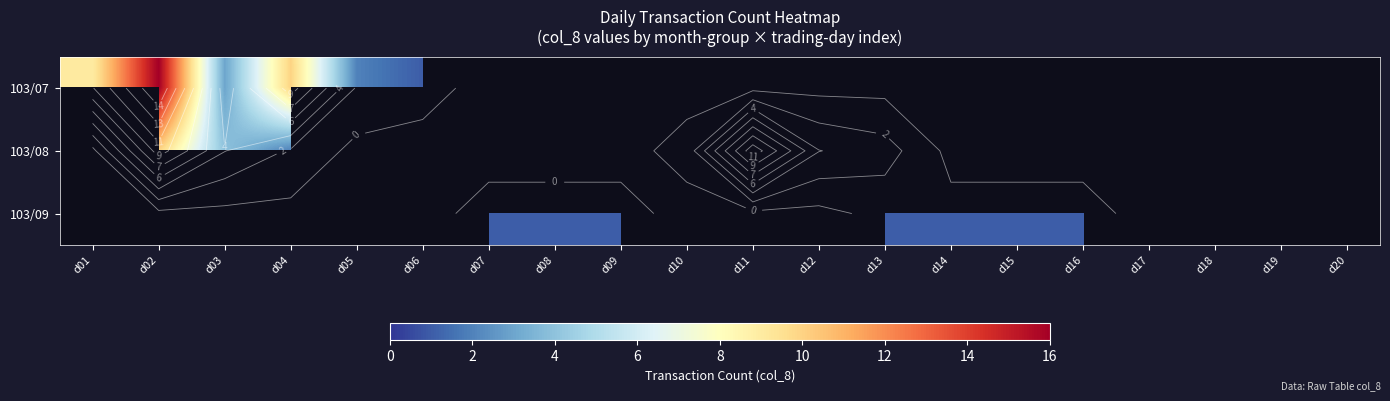

Rank the series at d15 from highest to lowest value.

103/09, 103/07, 103/08